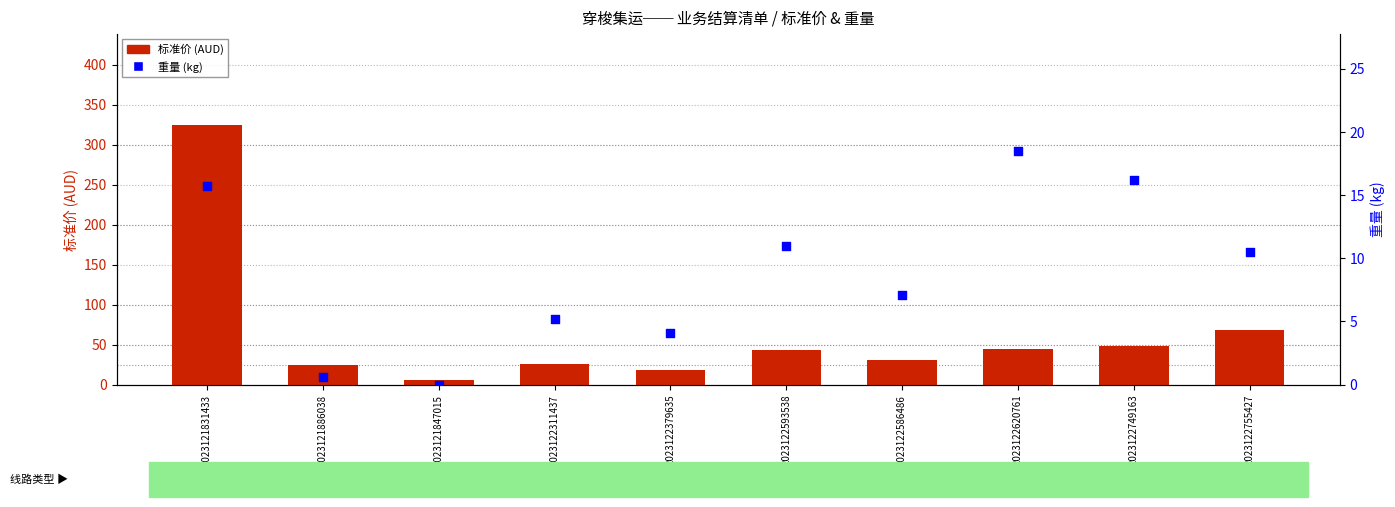

Which series contains the highest Y value?

标准价 (AUD)